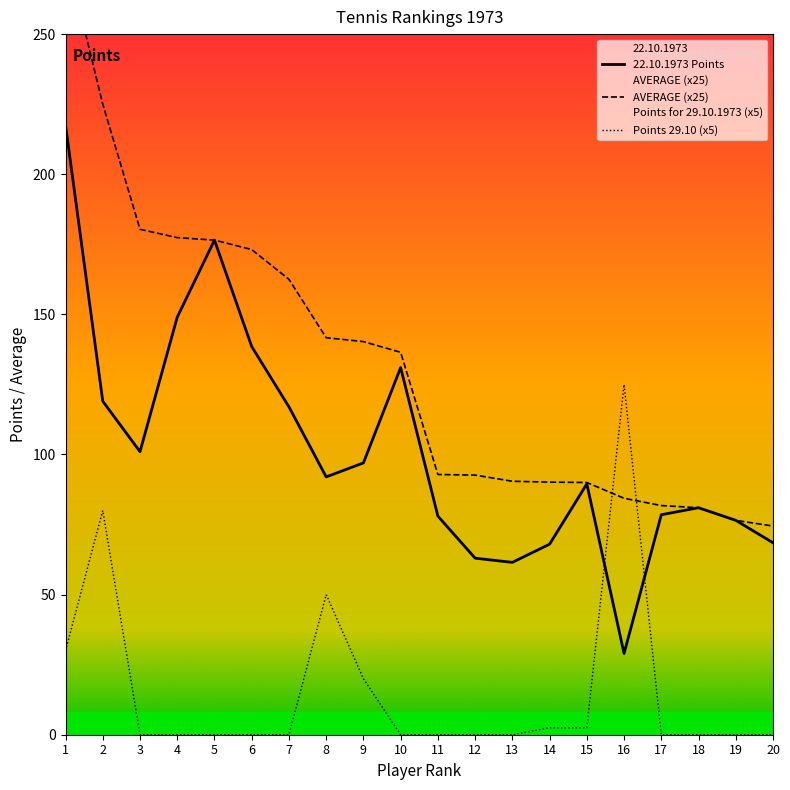

How many lines are shown in the chart?

3